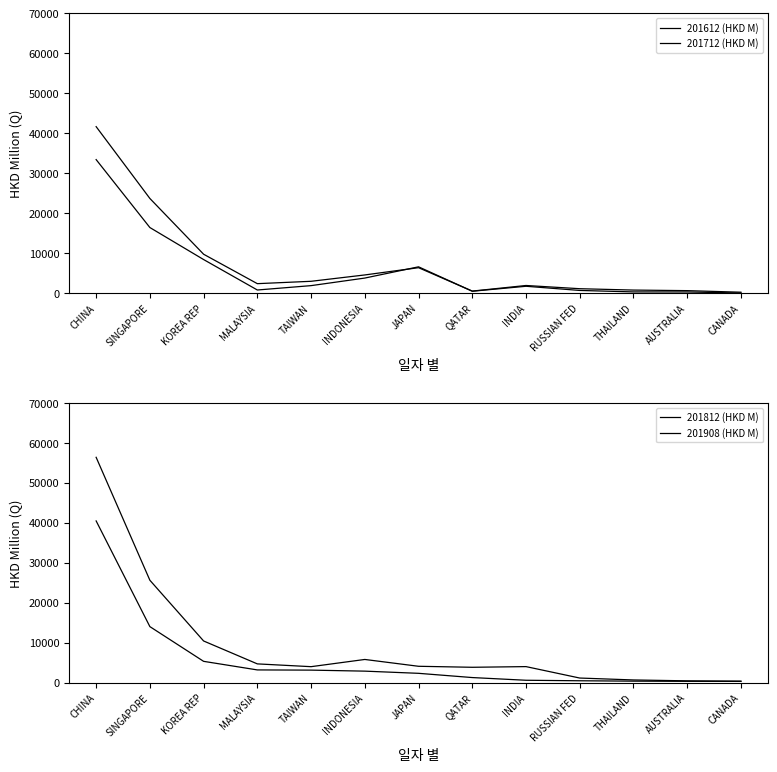

What is the difference between the maximum and second lowest values in the 201612 (HKD M) series?

33136.1